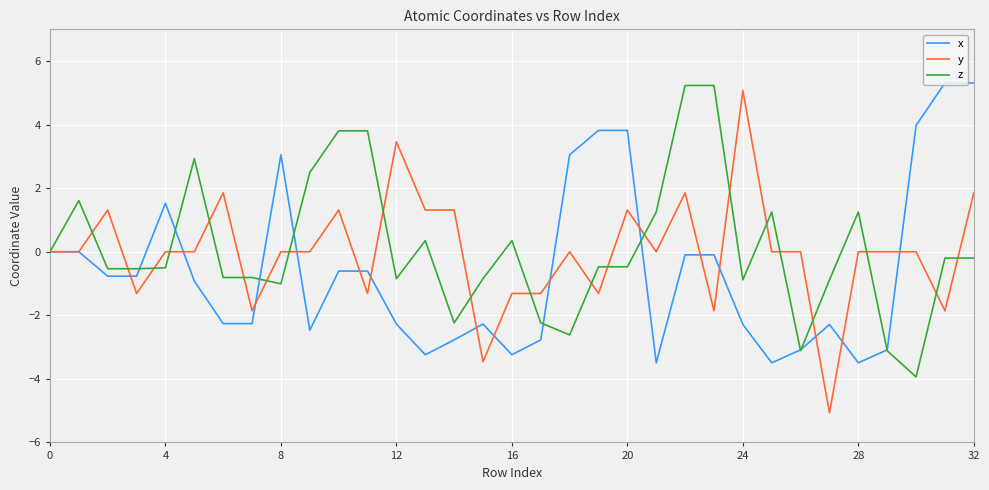

What is the highest value of the y series?

5.1